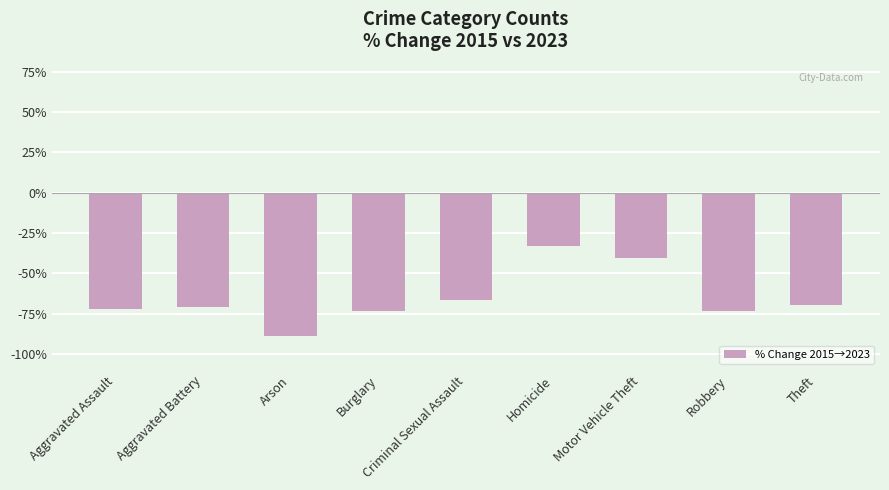

How many bars are there in total?

9